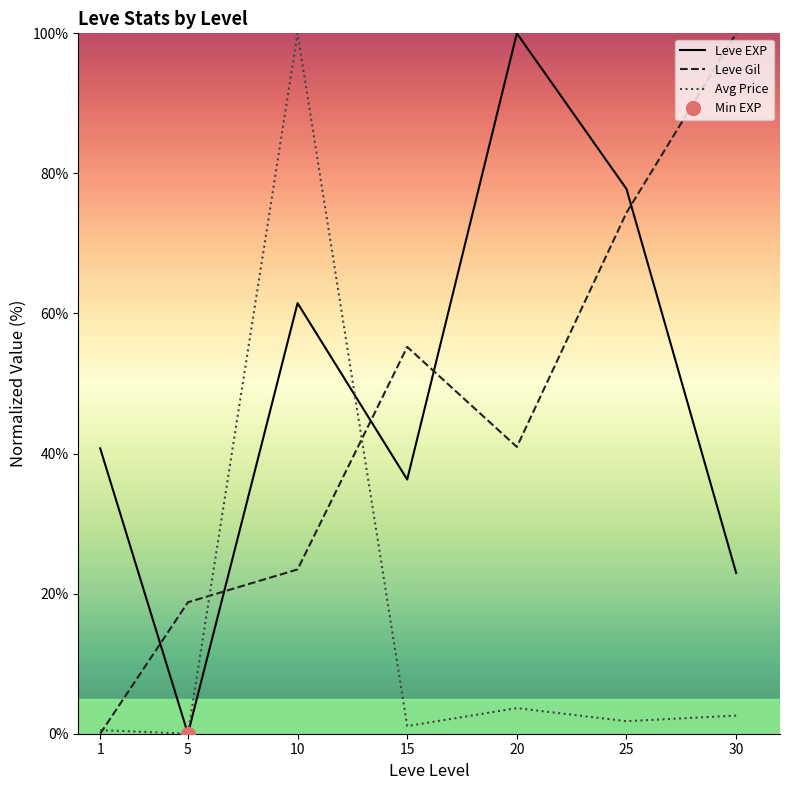

In Avg Price, how many points are lower than both neighbors (excluding endpoints)?

3